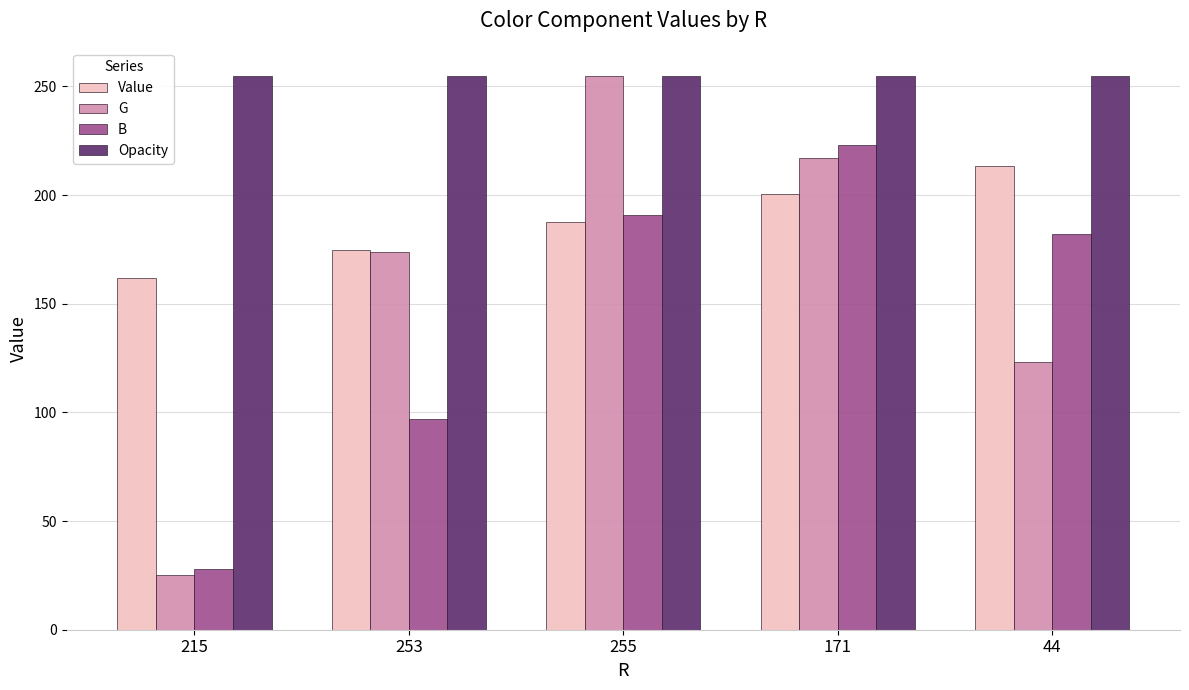

What is the value of the G bar at the 2nd from the left?

174.0